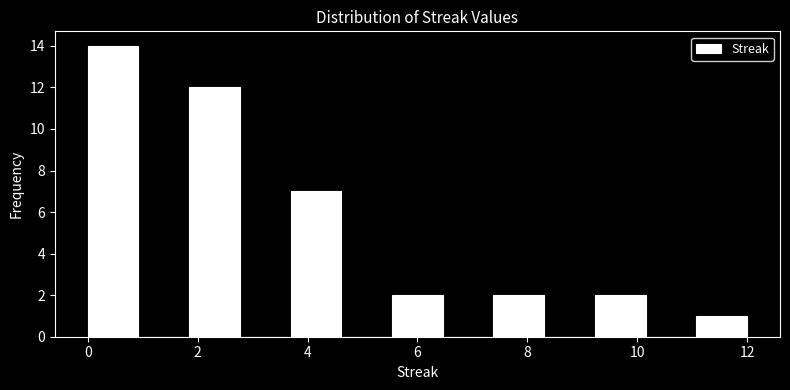

Reading left to right, list every bar in this chart as the range it spans on the x-axis followed by its height. Neither the bar edges nor the heights are printed on the chart, so give them approximately, as read against the axes.

0.0 to 1.0: 14
1.0 to 1.8: 0
1.8 to 2.8: 12
2.8 to 3.6: 0
3.6 to 4.6: 7
4.6 to 5.6: 0
5.6 to 6.4: 2
6.4 to 7.4: 0
7.4 to 8.4: 2
8.4 to 9.2: 0
9.2 to 10.2: 2
10.2 to 11.0: 0
11.0 to 12.0: 1